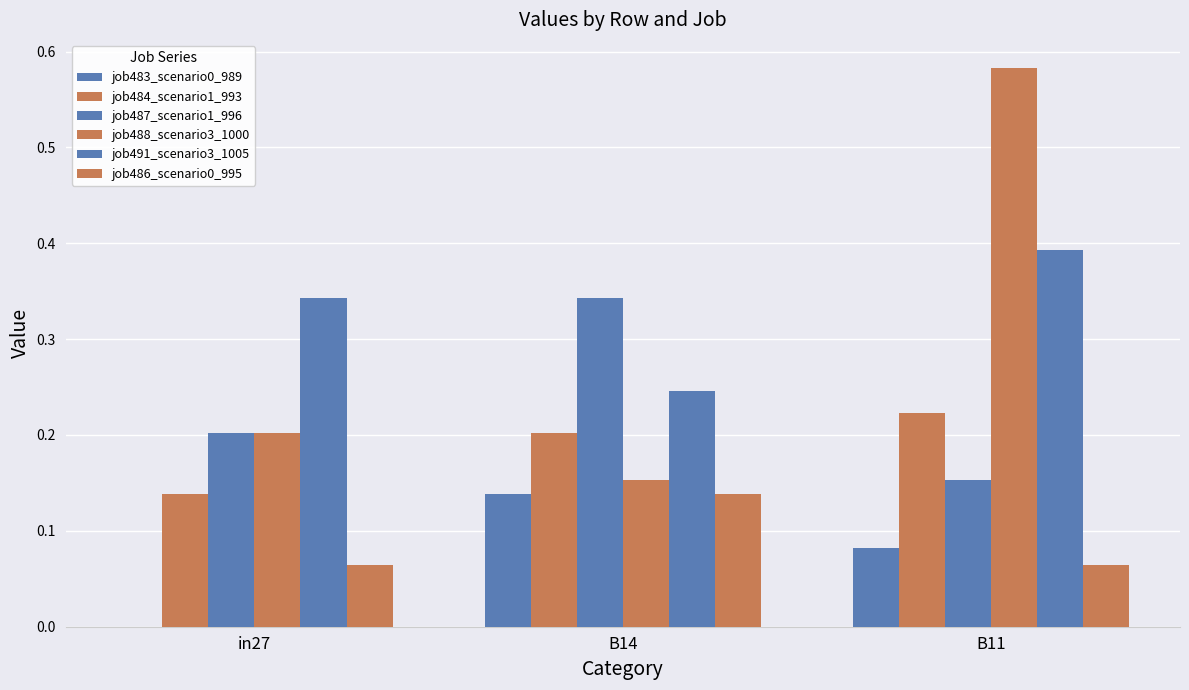

What is the spread (max minus min) of values at in27?

0.3